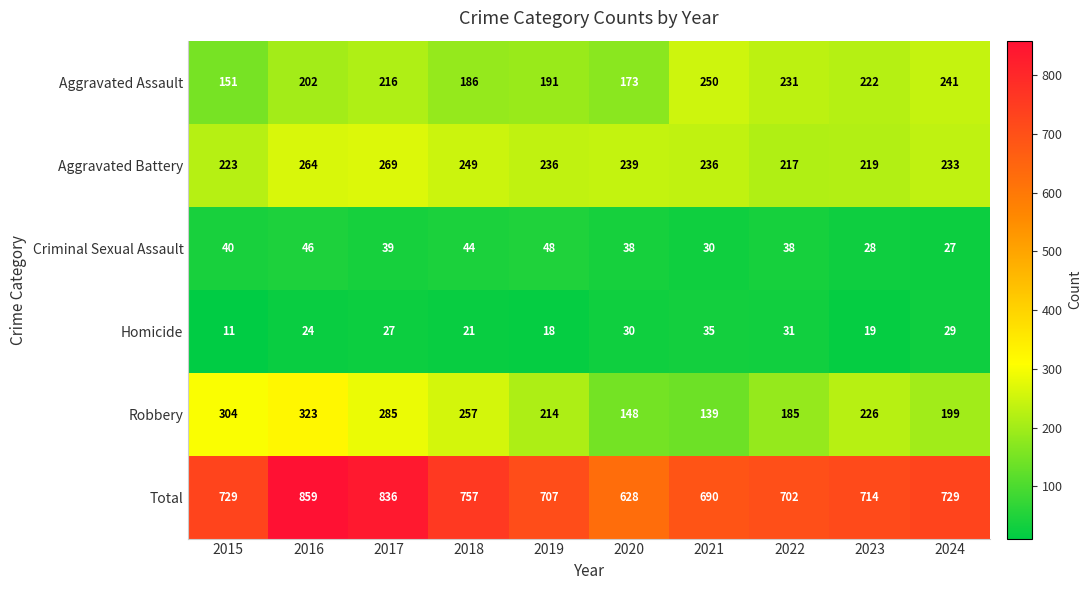

What is the difference between the maximum and minimum values in the Aggravated Battery series?

52